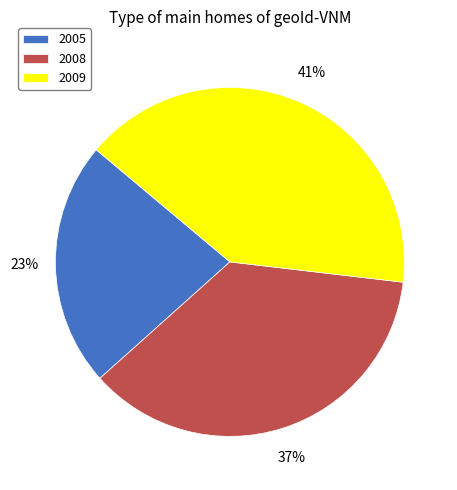

Which slice is the smallest?

2005